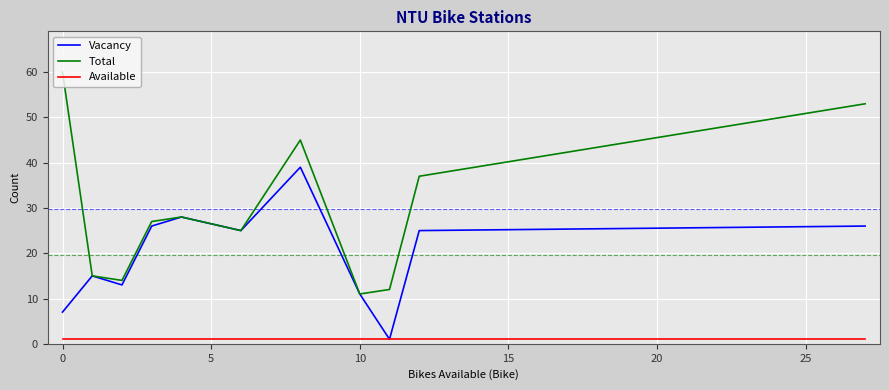

True or false: Available and Total intersect in this chart.

False